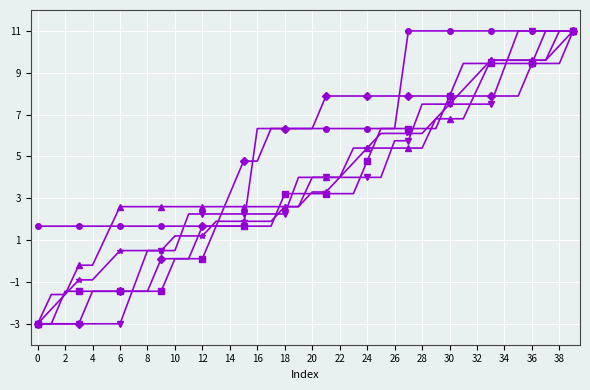

What is the minimum value shown in the chart?

-3.0